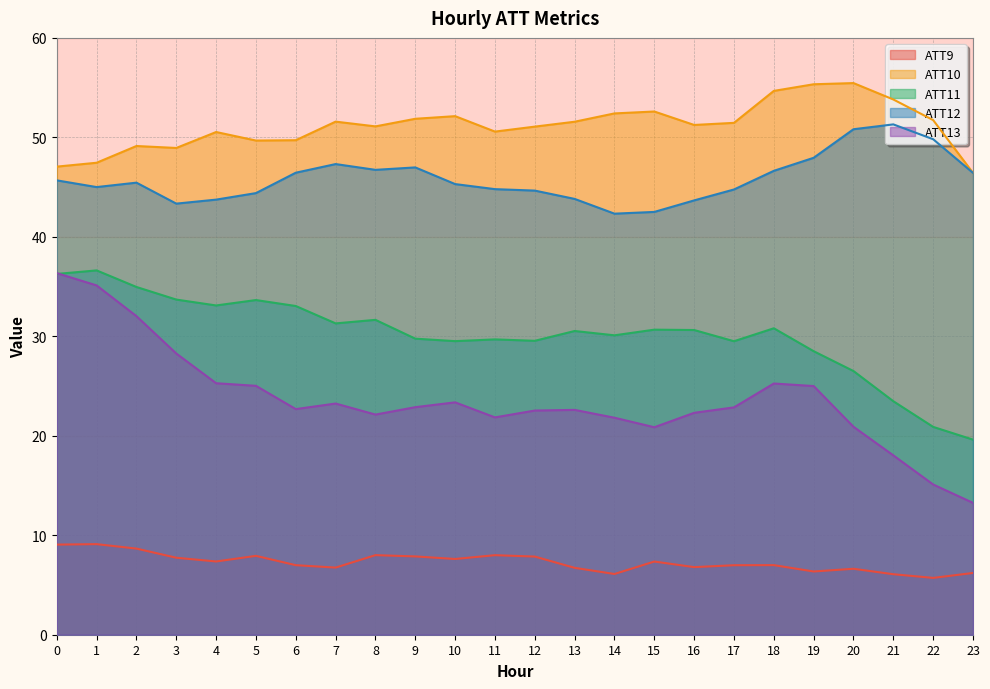

Is it true that ATT11 equals 53.2 at 1?

False